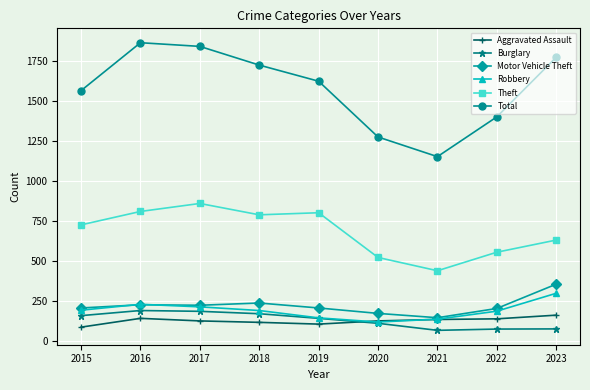

What is the value of the Aggravated Assault point at the 1st from the left?

86